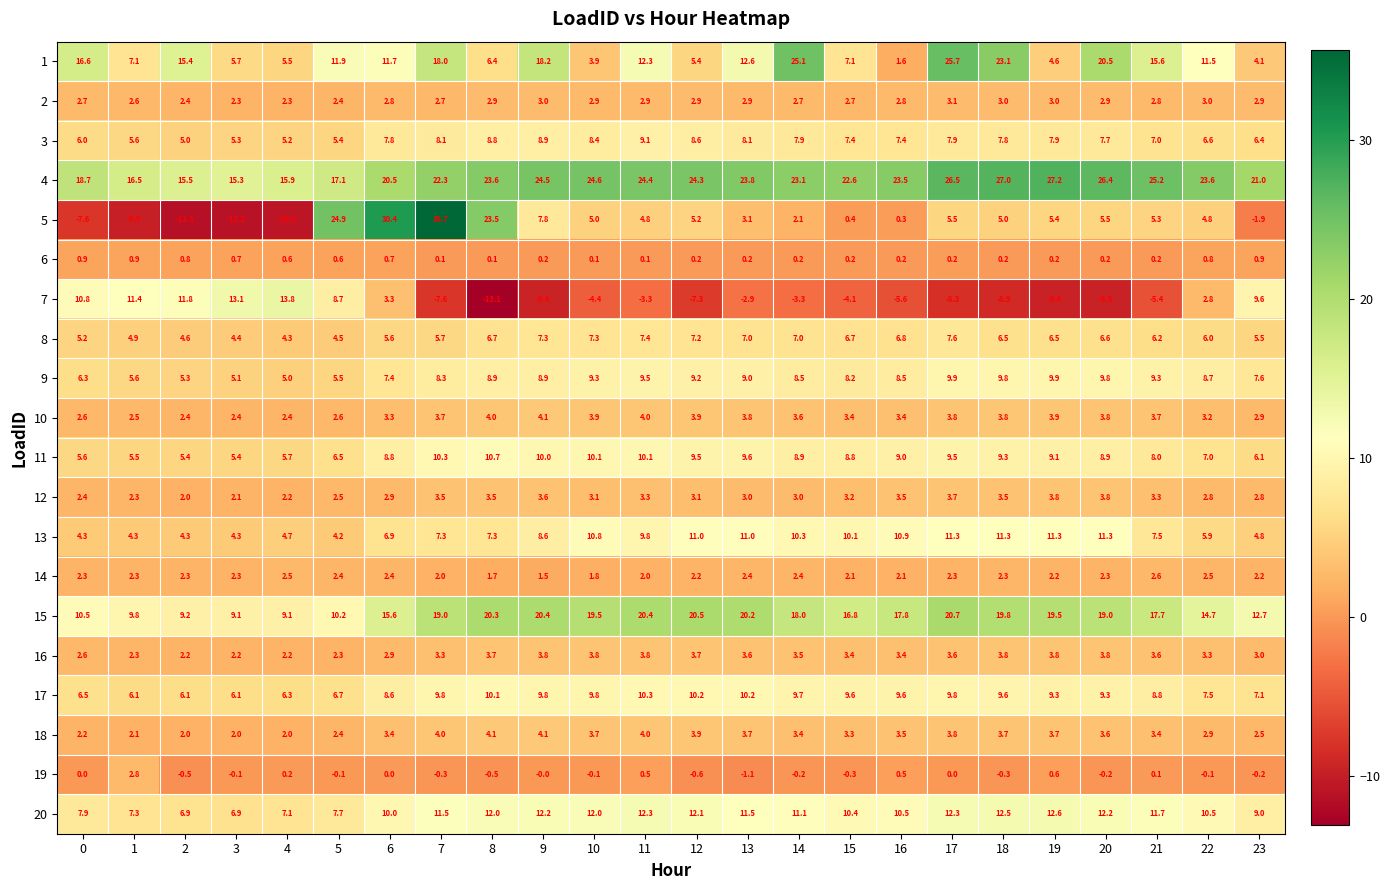

What is the difference between the maximum and minimum values in the 13 series?

7.1